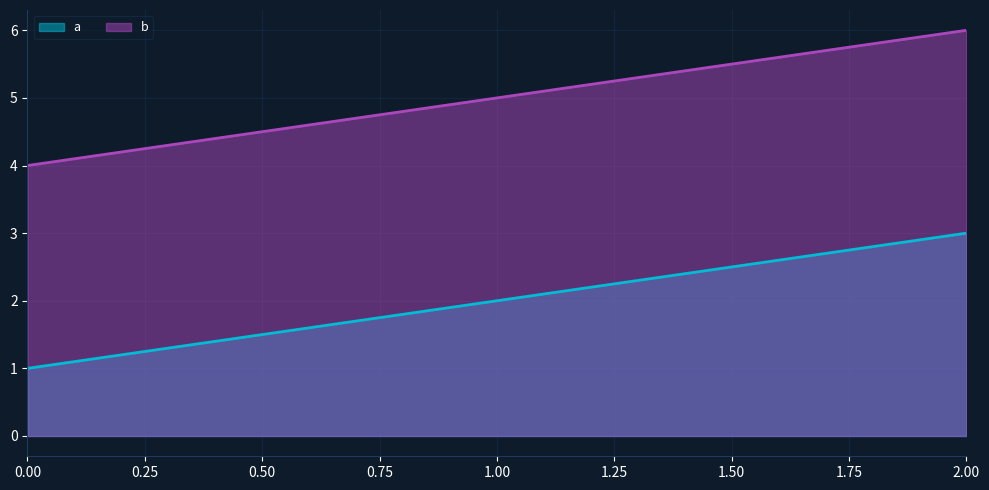

Which category has the highest value across all series?

2.00